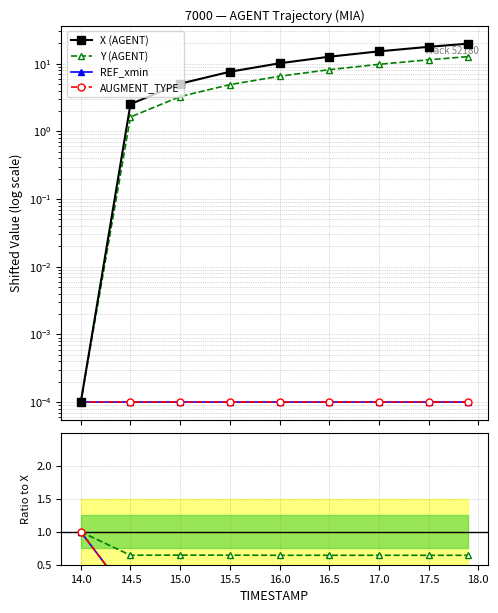

The value of Y at 16.0 is 2.5. True or false?

False